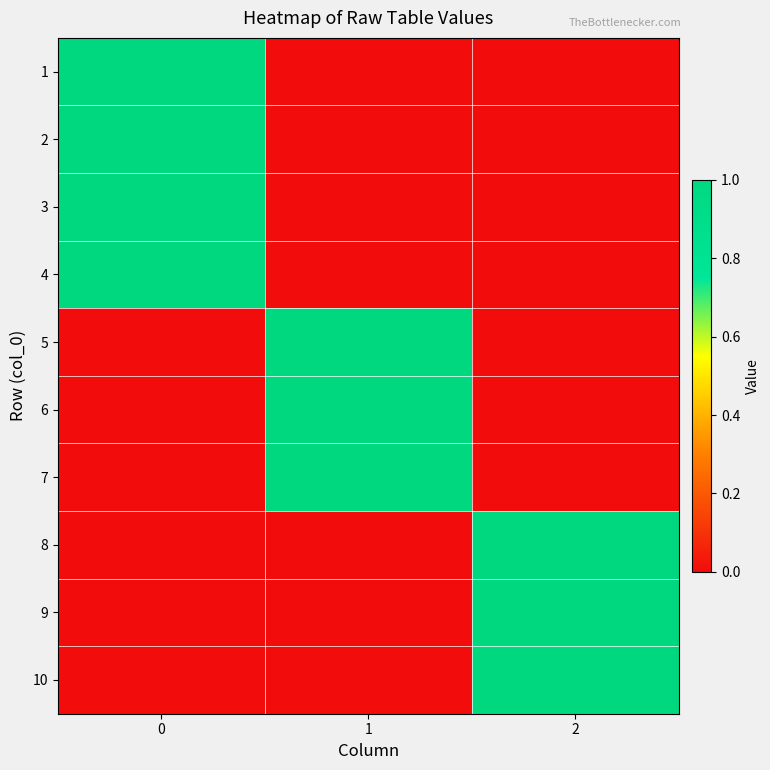

Reading right to left, what are all the values shown in this chart?

1: 2=0	1=0	0=1
2: 2=0	1=0	0=1
3: 2=0	1=0	0=1
4: 2=0	1=0	0=1
5: 2=0	1=1	0=0
6: 2=0	1=1	0=0
7: 2=0	1=1	0=0
8: 2=1	1=0	0=0
9: 2=1	1=0	0=0
10: 2=1	1=0	0=0